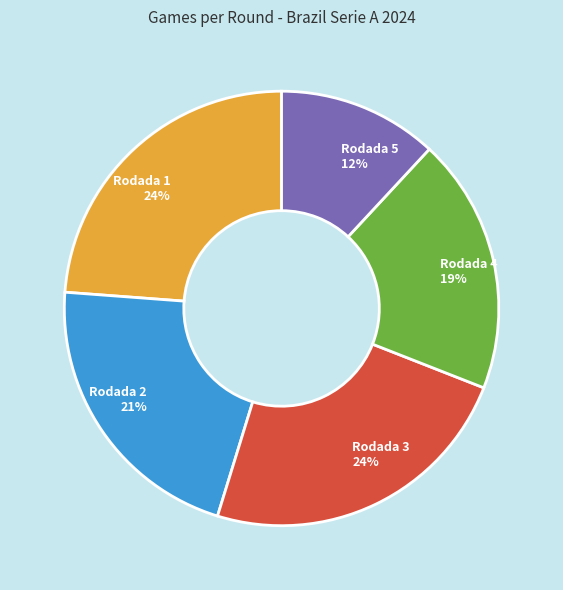

Approximately how many times larger is the value at Rodada 1 compared to Rodada 5?

2.0